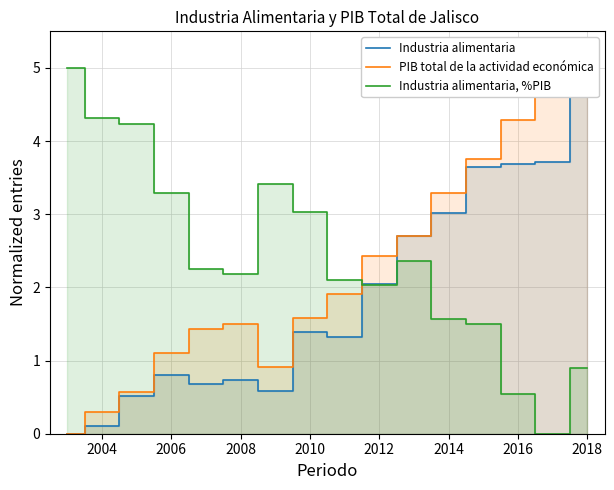

True or false: Industria alimentaria, %PIB has a value of 1.8 at 2010.

False